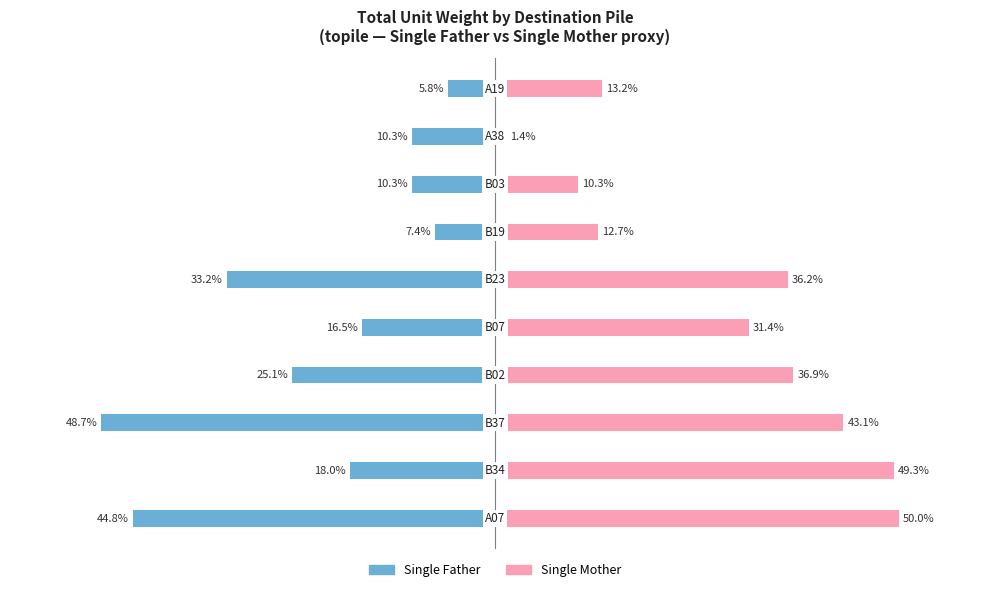

What is the average value of the Single Father series?

-22.0